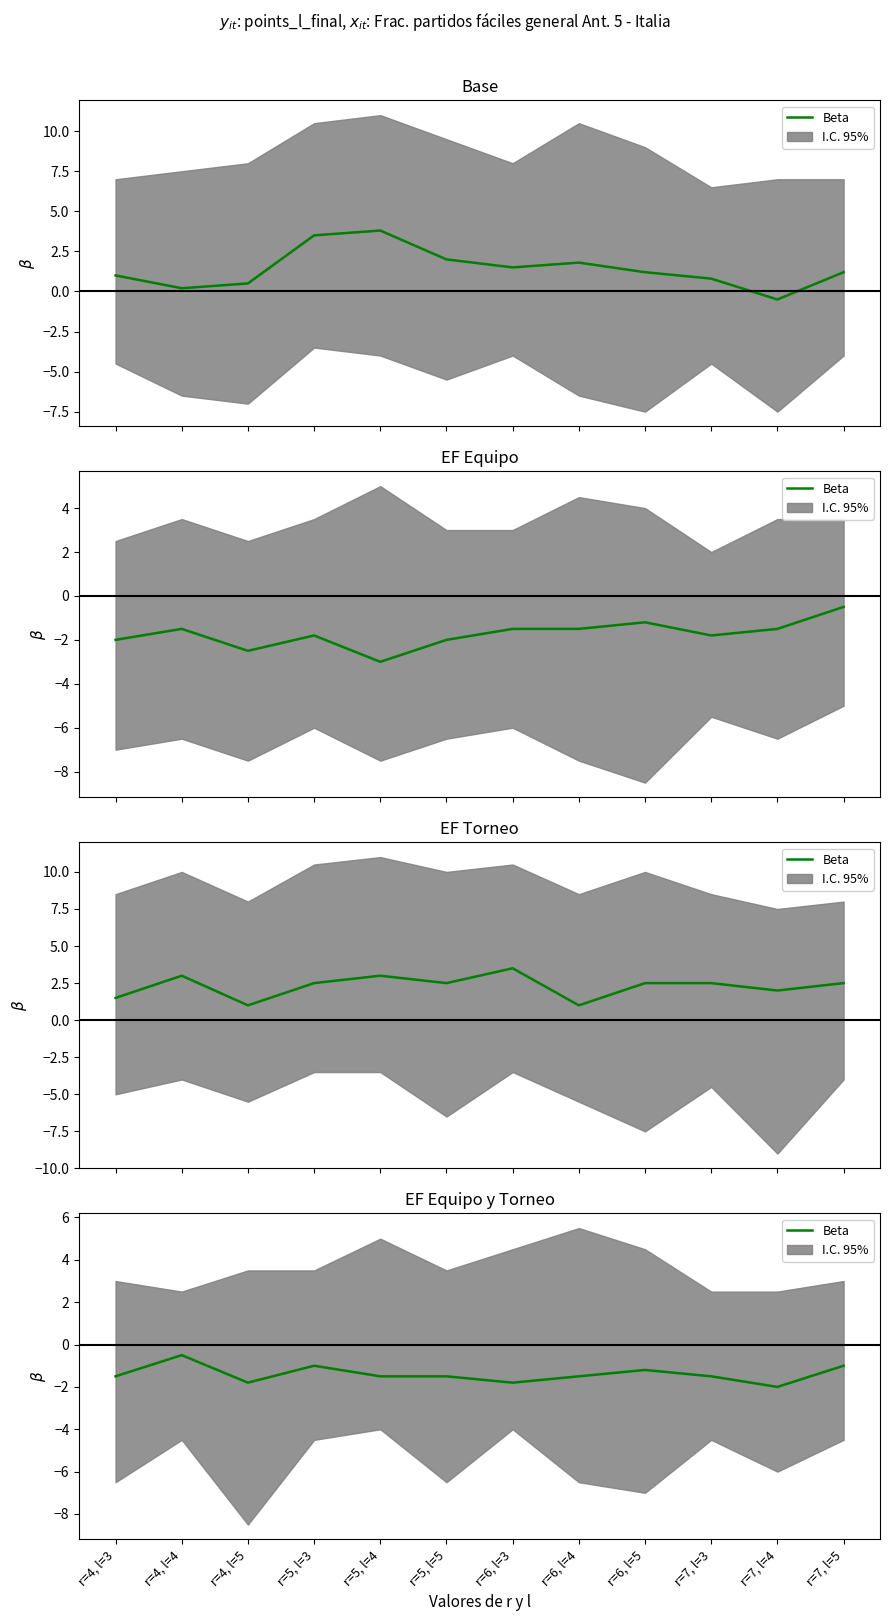

Where is the first local maximum?

r=4, l=4